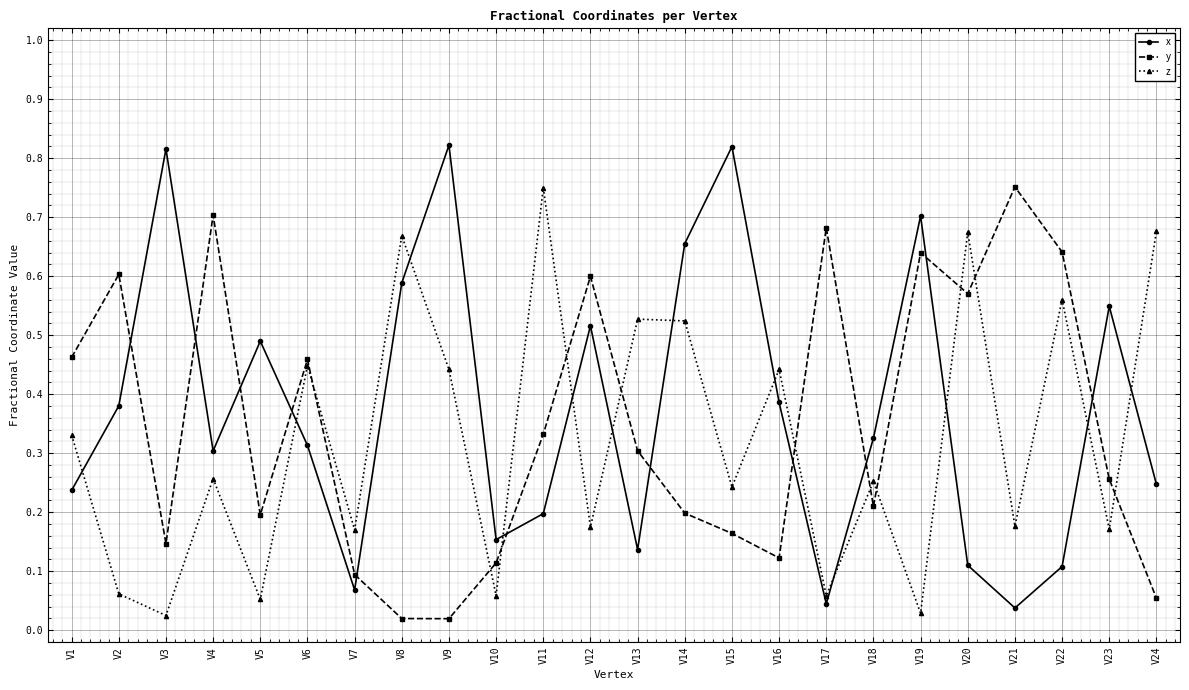

The z series shows 0.2 at V7. True or false?

True